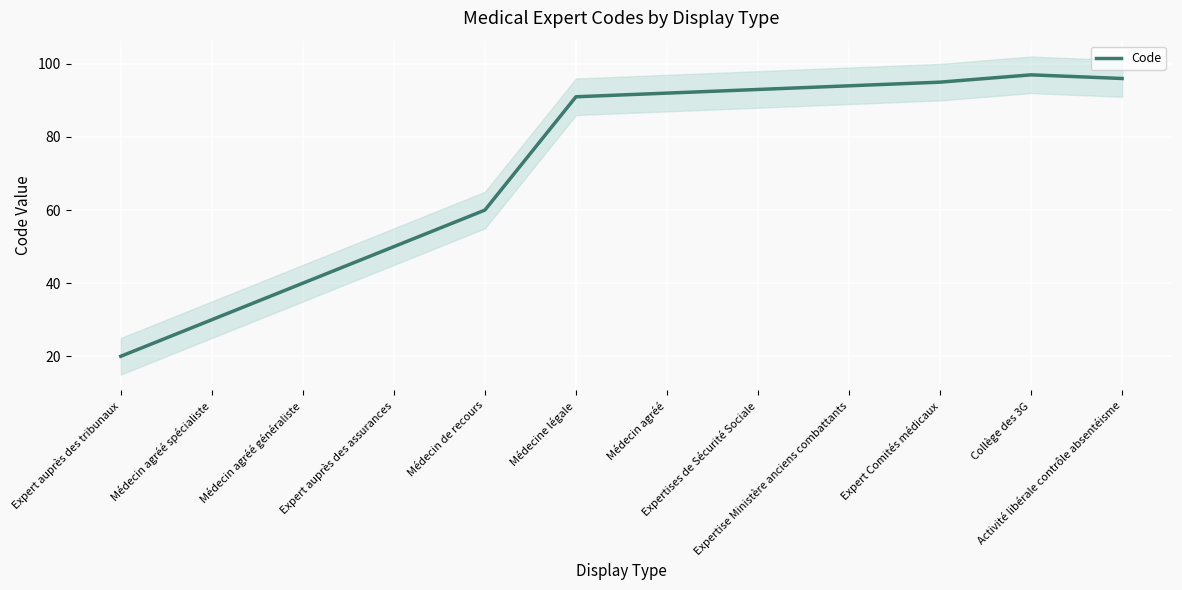

What is the sum of all values?

858